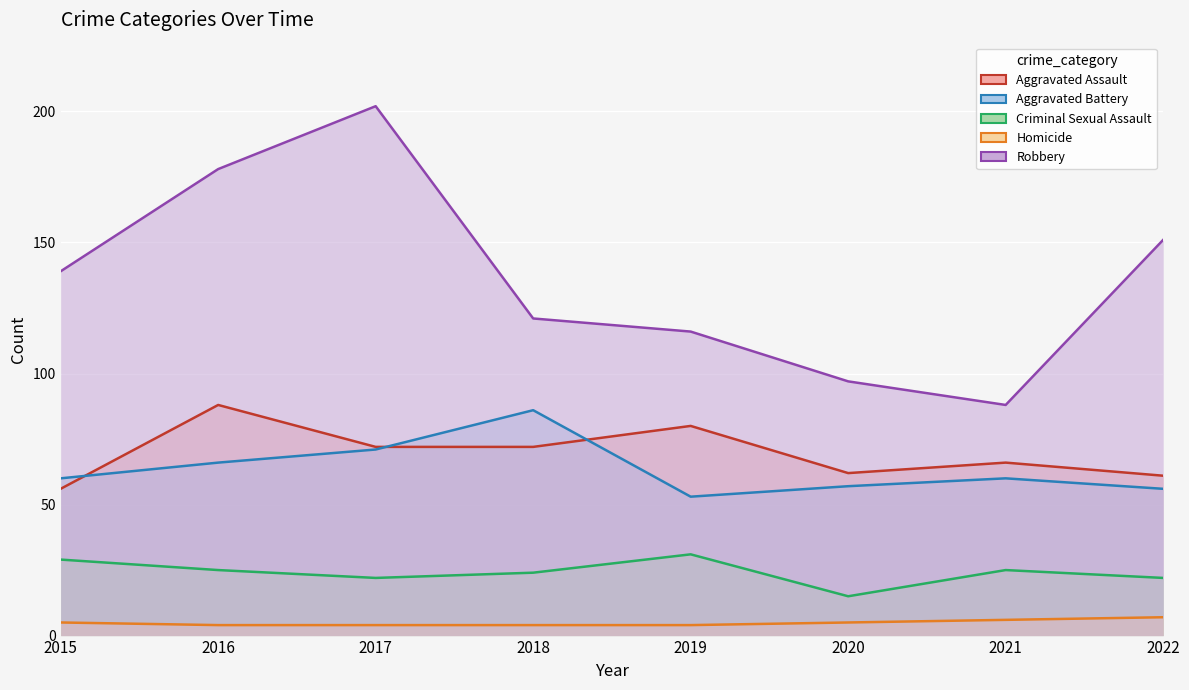

True or false: Aggravated Assault and Criminal Sexual Assault cross at least once.

False